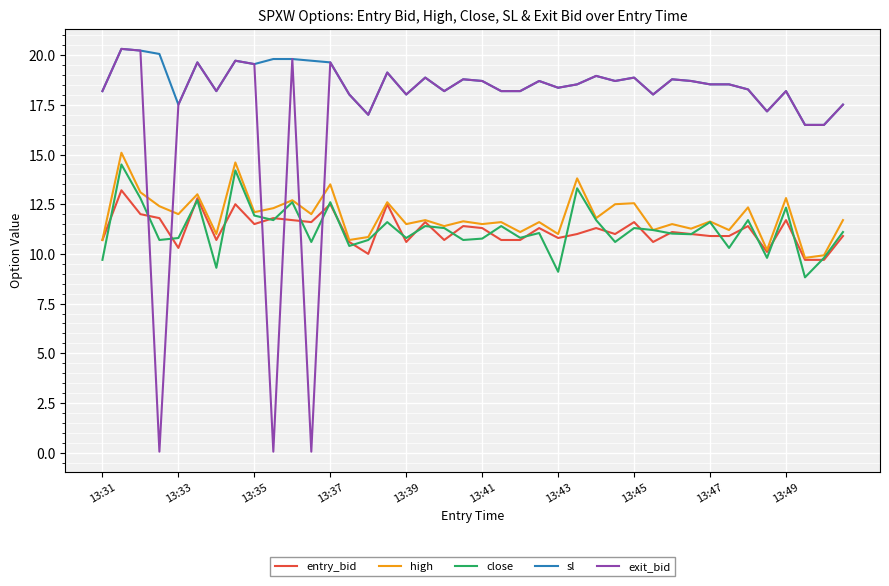

True or false: sl and high cross at least once.

False